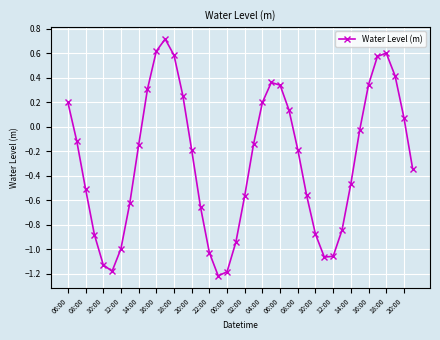

True or false: there are more than 0 points higher than both neighbors.

True